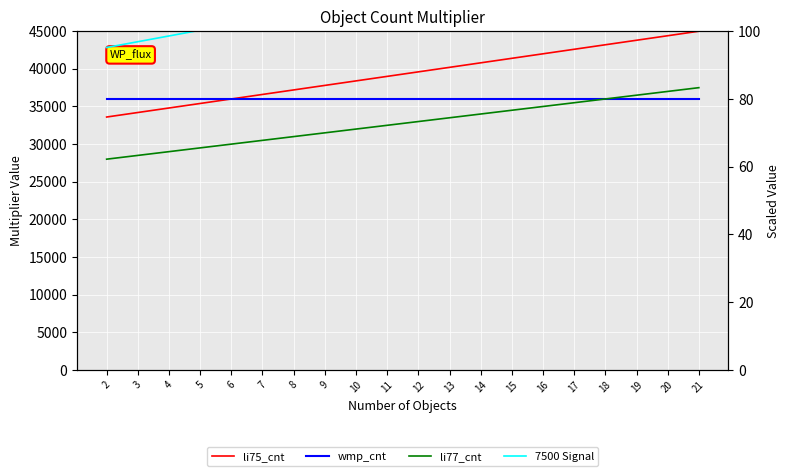

Reading left to right, what are all the values shown in this chart?

li75_cnt: 33600.0	34200.0	34800.0	35400.0	36000.0	36600.0	37200.0	37800.0	38400.0	39000.0	39600.0	40200.0	40800.0	41400.0	42000.0	42600.0	43200.0	43800.0	44400.0	45000.0
wmp_cnt: 36000.0	36000.0	36000.0	36000.0	36000.0	36000.0	36000.0	36000.0	36000.0	36000.0	36000.0	36000.0	36000.0	36000.0	36000.0	36000.0	36000.0	36000.0	36000.0	36000.0
li77_cnt: 28000.0	28500.0	29000.0	29500.0	30000.0	30500.0	31000.0	31500.0	32000.0	32500.0	33000.0	33500.0	34000.0	34500.0	35000.0	35500.0	36000.0	36500.0	37000.0	37500.0
7500 Signal: 95.2	96.9	98.6	100.3	102.0	103.7	105.4	107.1	108.8	110.5	112.2	113.9	115.6	117.3	119.0	120.7	122.4	124.1	125.8	127.5